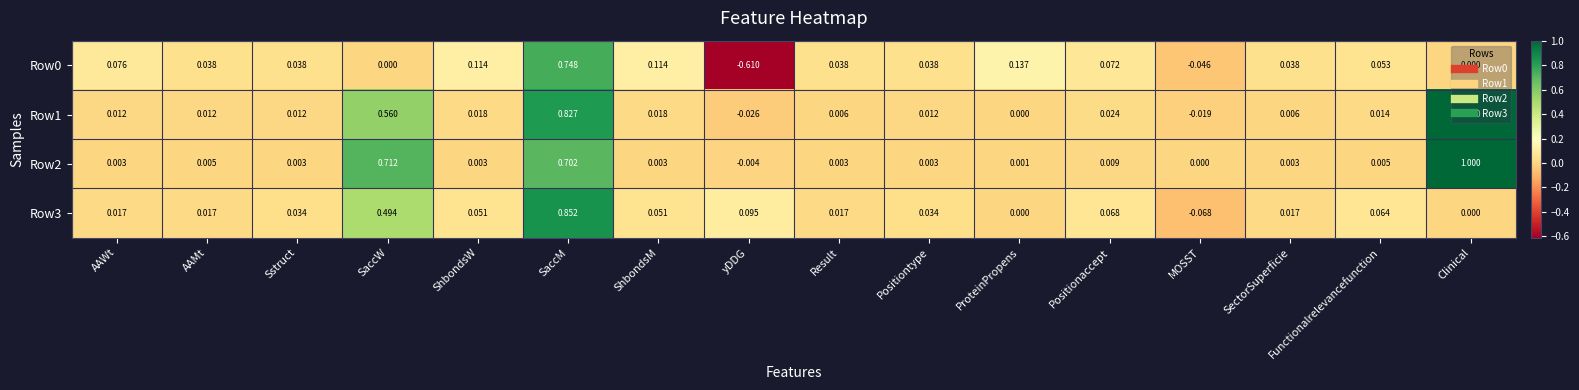

Where does the Row2 series first go above 0?

AAWt